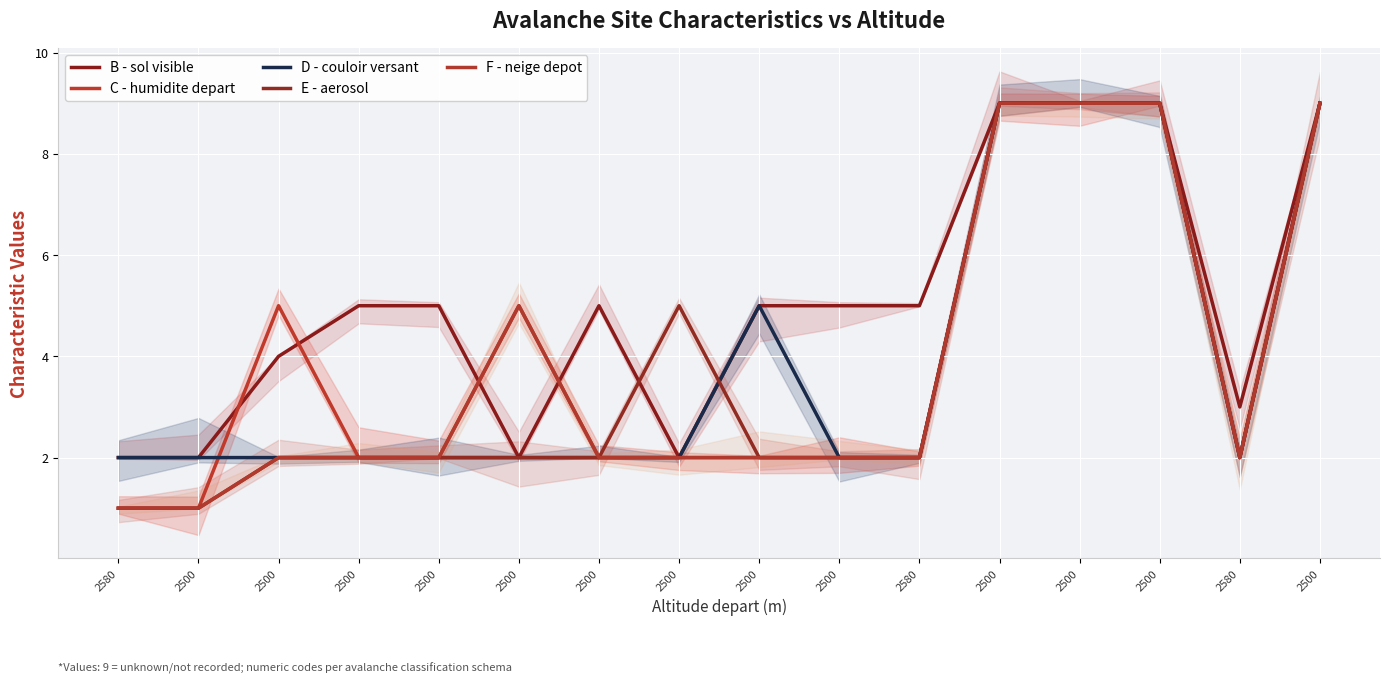

True or false: F - neige depot and C - humidite depart cross at least once.

False